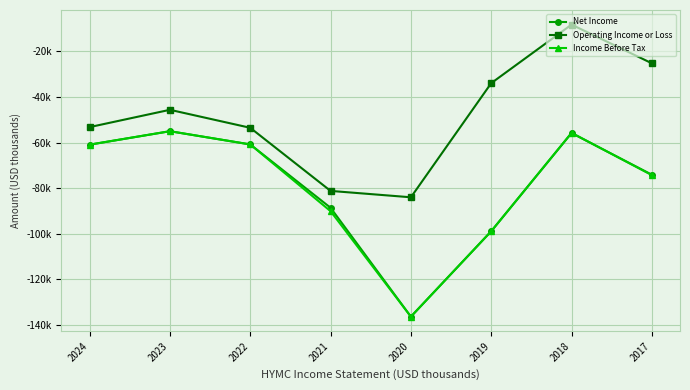

What are all the series names shown in the legend?

Net Income, Operating Income or Loss, Income Before Tax